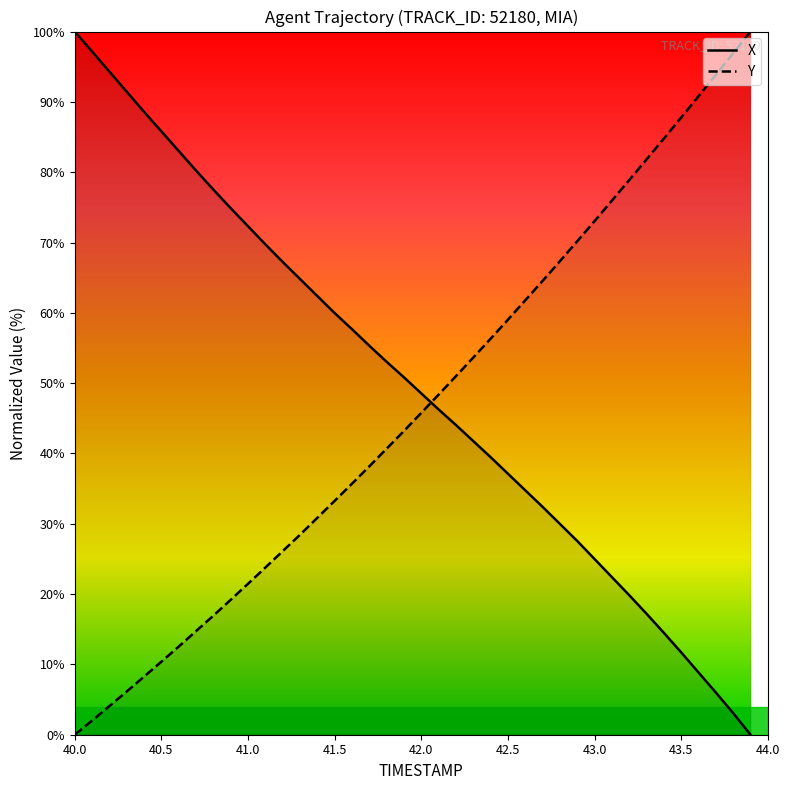

At which label does Y reach its minimum?

40.0